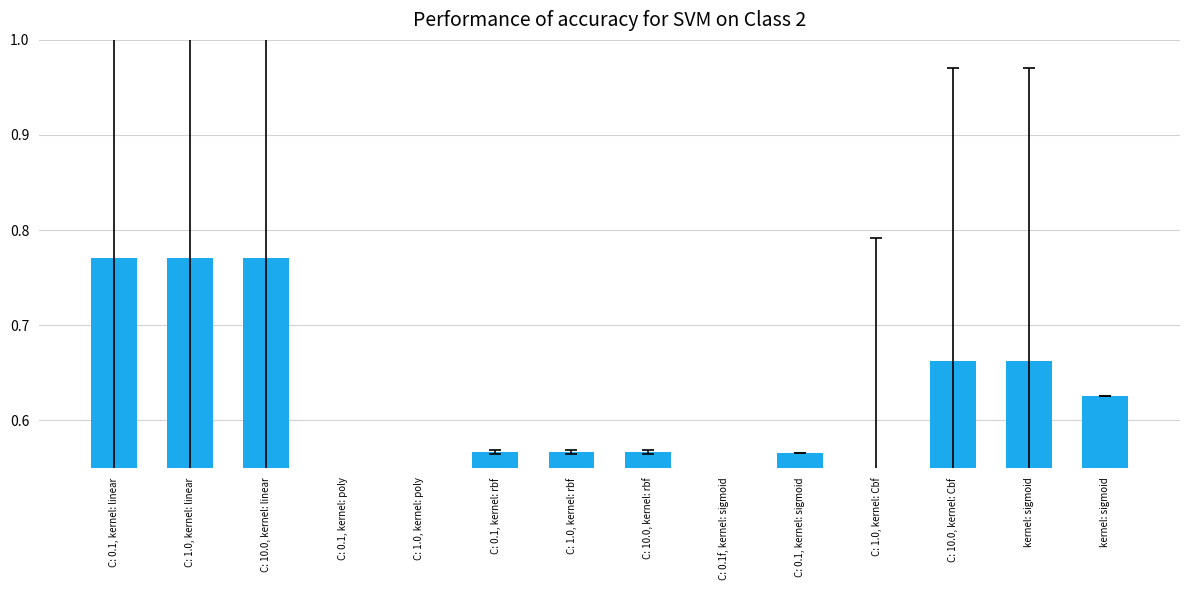

Reading left to right, list all the values displayed in this chart.

C: 0.1, kernel: linear=0.8	C: 1.0, kernel: linear=0.8	C: 10.0, kernel: linear=0.8	C: 0.1, kernel: poly=0.5	C: 1.0, kernel: poly=0.5	C: 0.1, kernel: rbf=0.6	C: 1.0, kernel: rbf=0.6	C: 10.0, kernel: rbf=0.6	C: 0.1f, kernel: sigmoid=0.5	C: 0.1, kernel: sigmoid=0.6	C: 1.0, kernel: Cbf=0.5	C: 10.0, kernel: Cbf=0.7	kernel: sigmoid=0.7	kernel: sigmoid=0.6